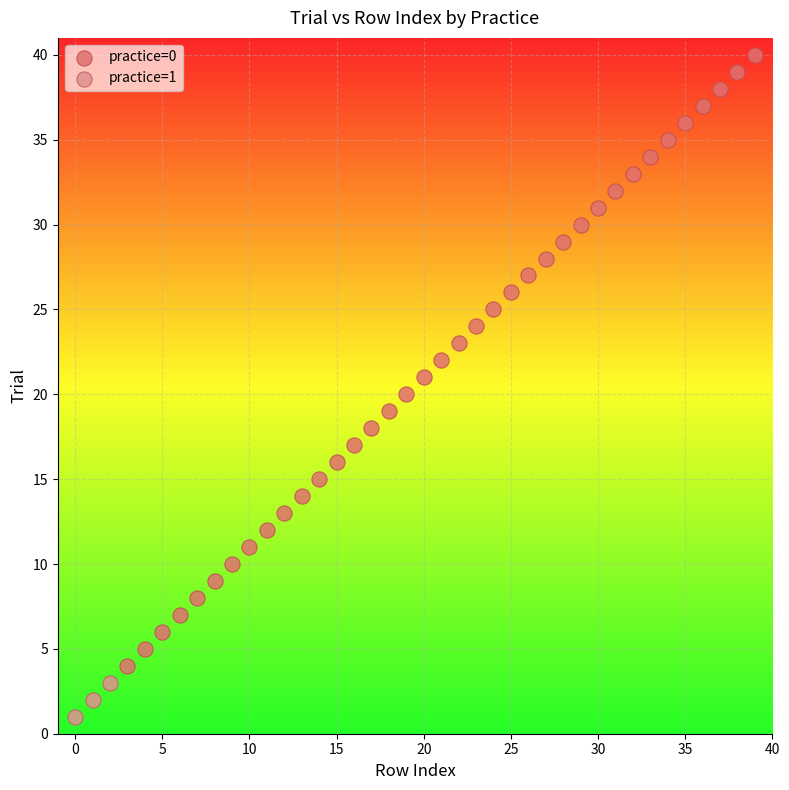

Which series reaches the minimum Y coordinate?

practice=1